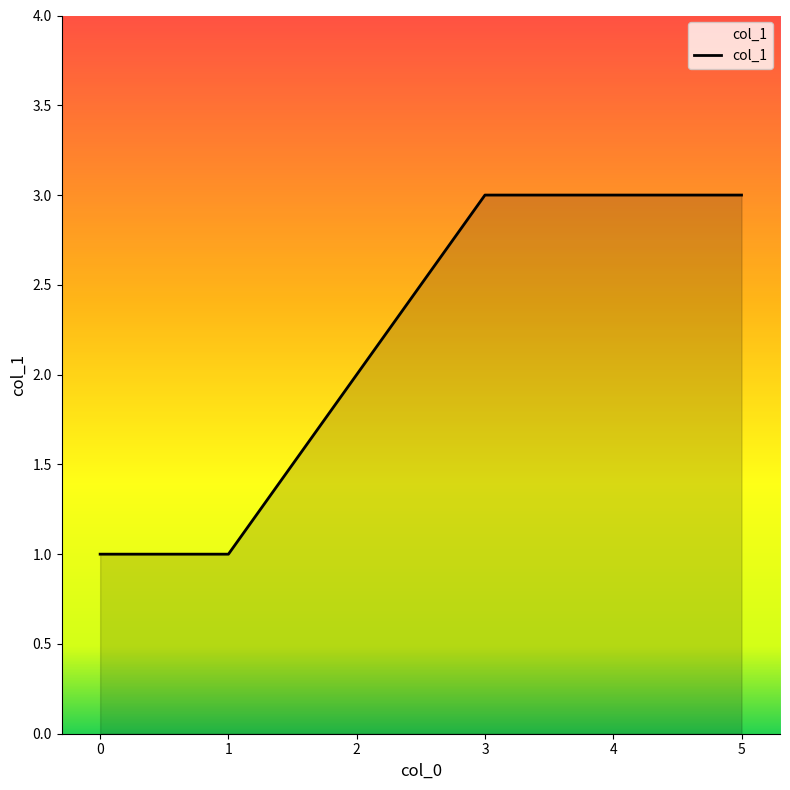

Where is the data nearest to the value 2?

2